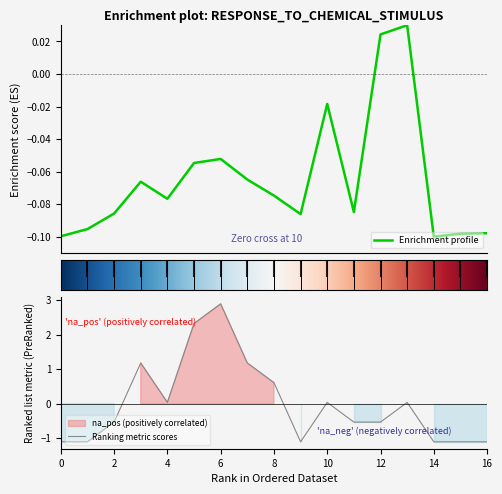

True or false: Ranking metric scores has a value of 0.6 at 8.

True